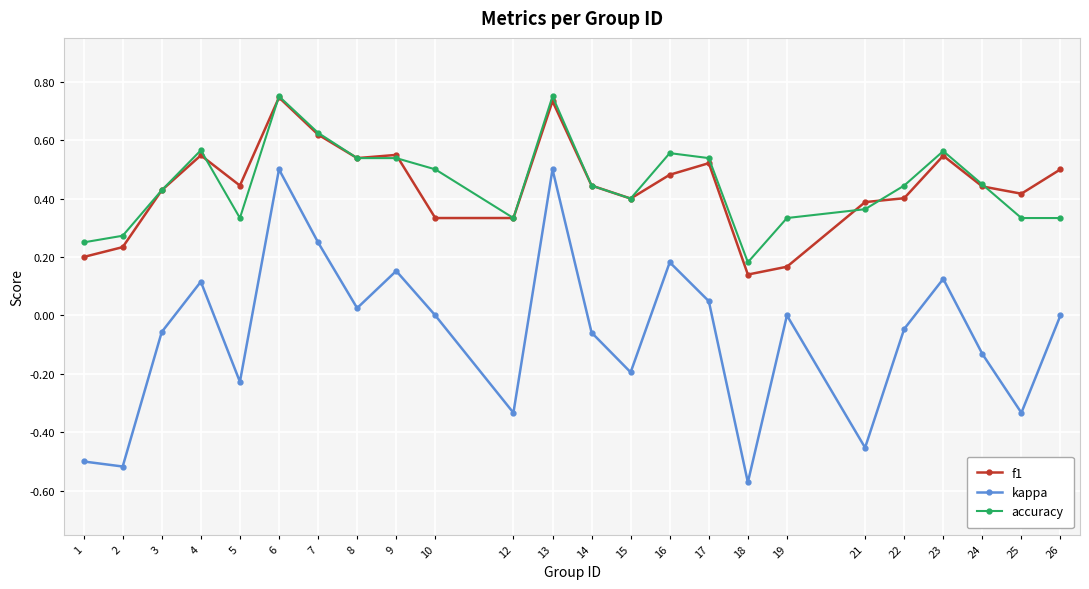

Which category has the lowest value across all series?

18